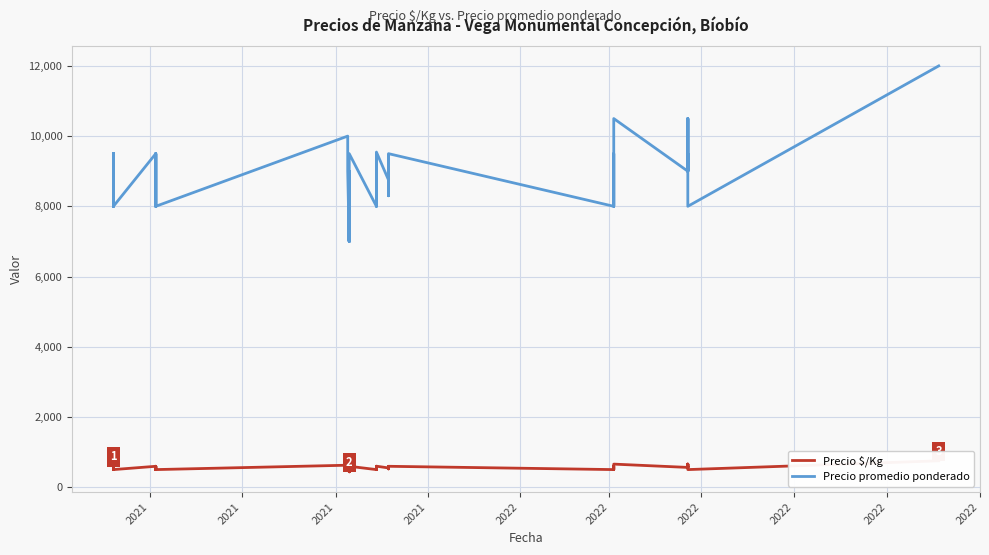

How many lines are shown in the chart?

2